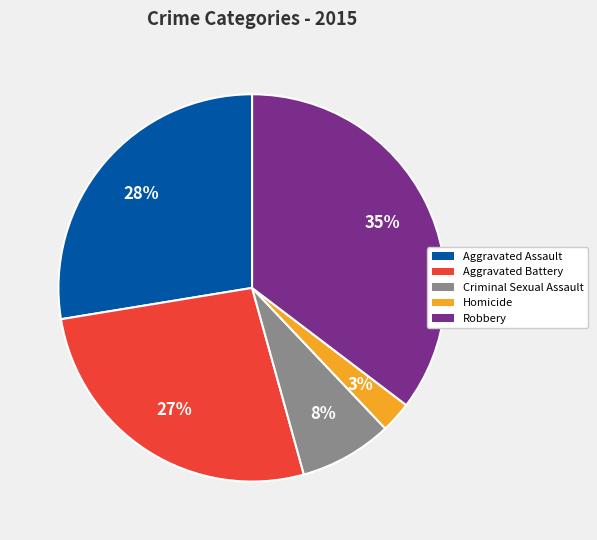

Is it true that Criminal Sexual Assault is 8% of the pie?

True